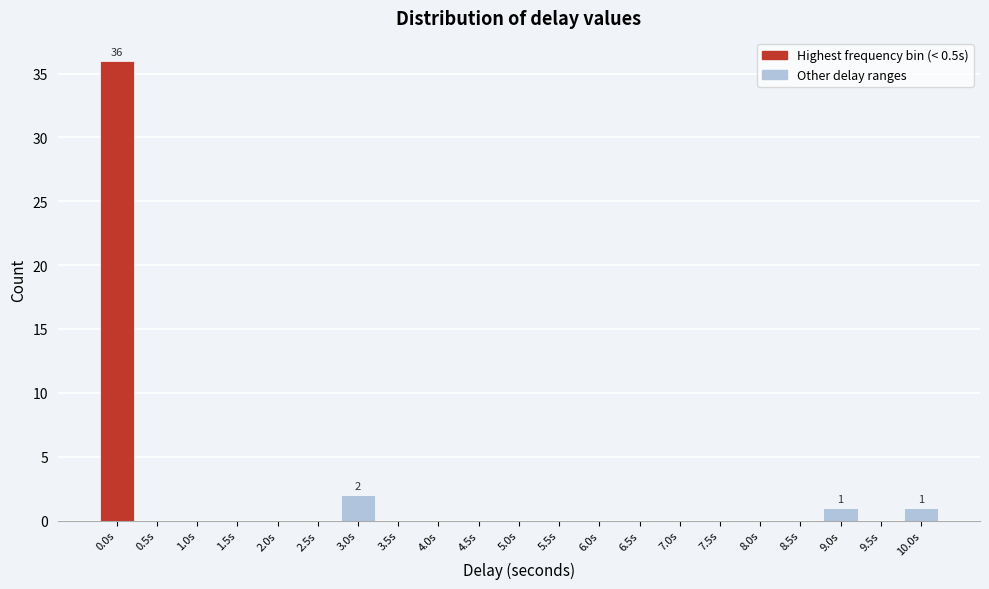

Reading left to right, extract all data points from this chart.

0.0s=36	0.5s=0	1.0s=0	1.5s=0	2.0s=0	2.5s=0	3.0s=2	3.5s=0	4.0s=0	4.5s=0	5.0s=0	5.5s=0	6.0s=0	6.5s=0	7.0s=0	7.5s=0	8.0s=0	8.5s=0	9.0s=1	9.5s=0	10.0s=1